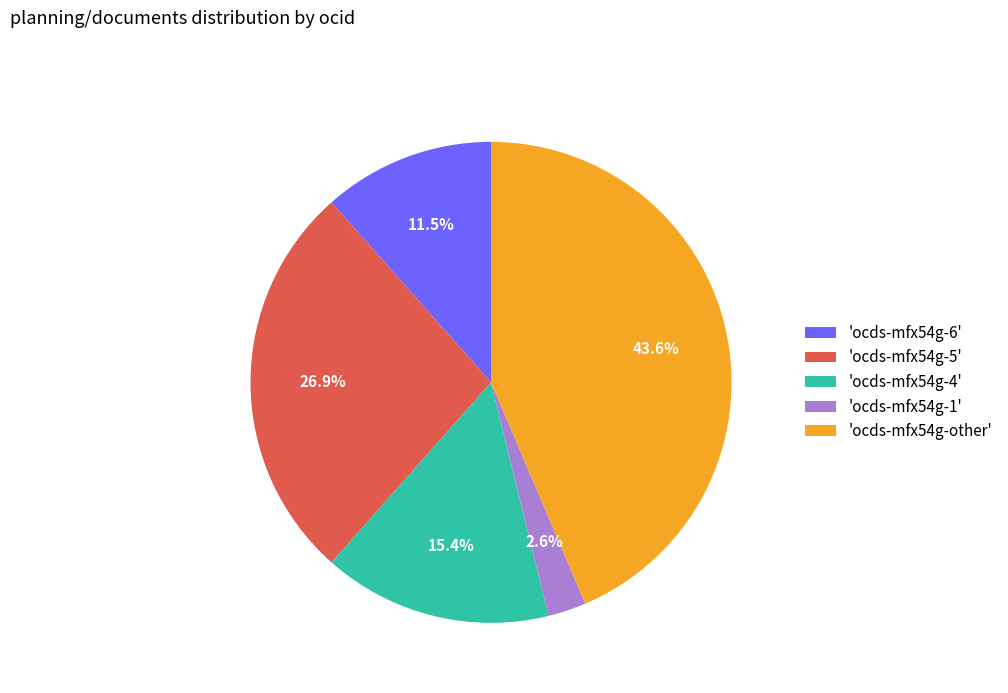

How many segments does this pie chart have?

5